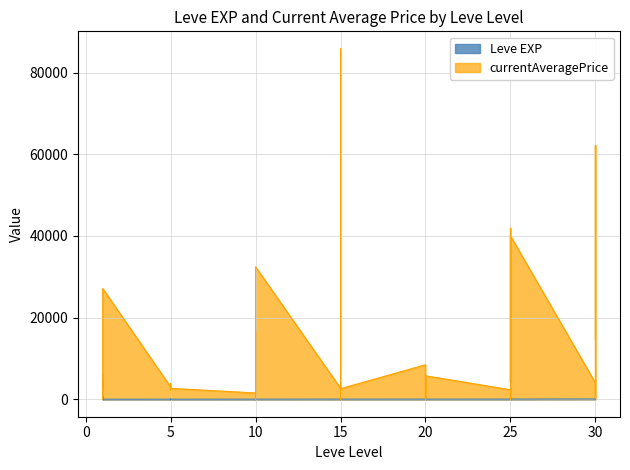

At which label is Leve EXP closest to 315?

25